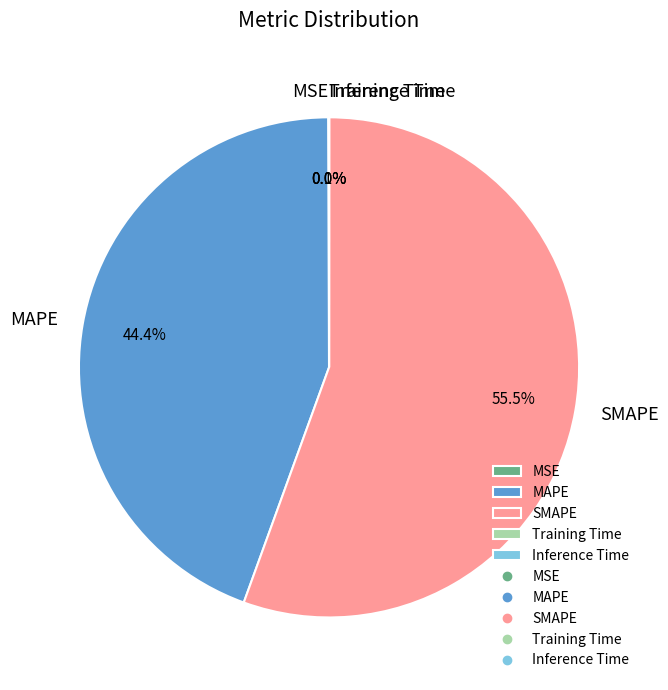

Is there a majority slice in this chart?

Yes